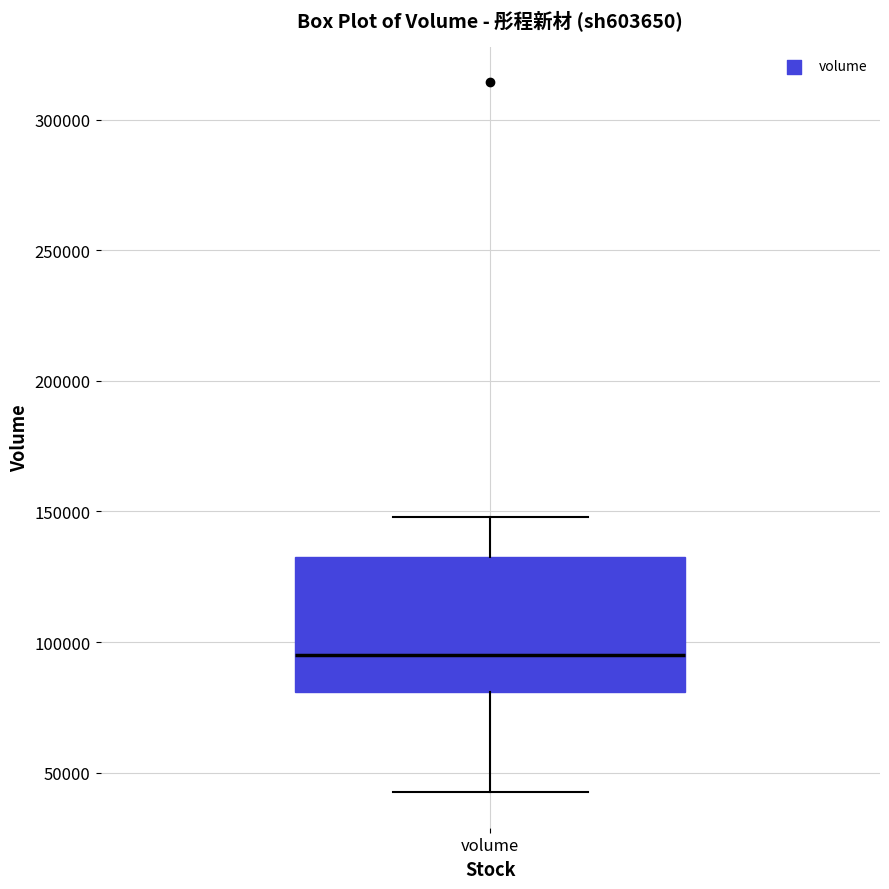

Where does the upper whisker of the box for volume end on the y-axis? The values are not printed on the chart, so give them approximately, as read against the axis.

150000